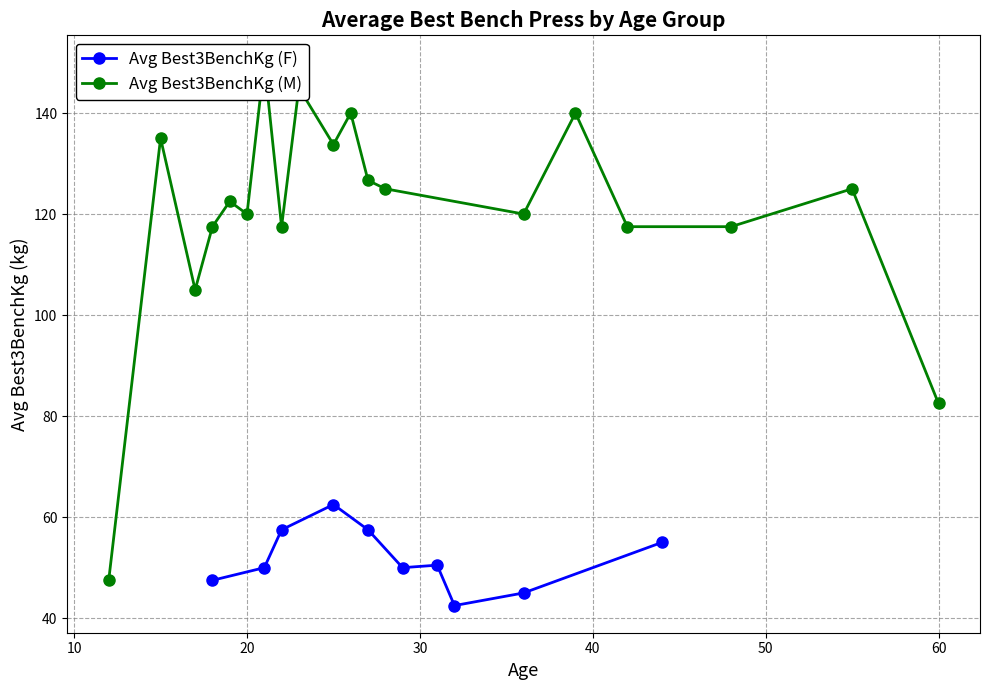

The Avg Best3BenchKg (F) series shows 39.4 at 18. True or false?

False